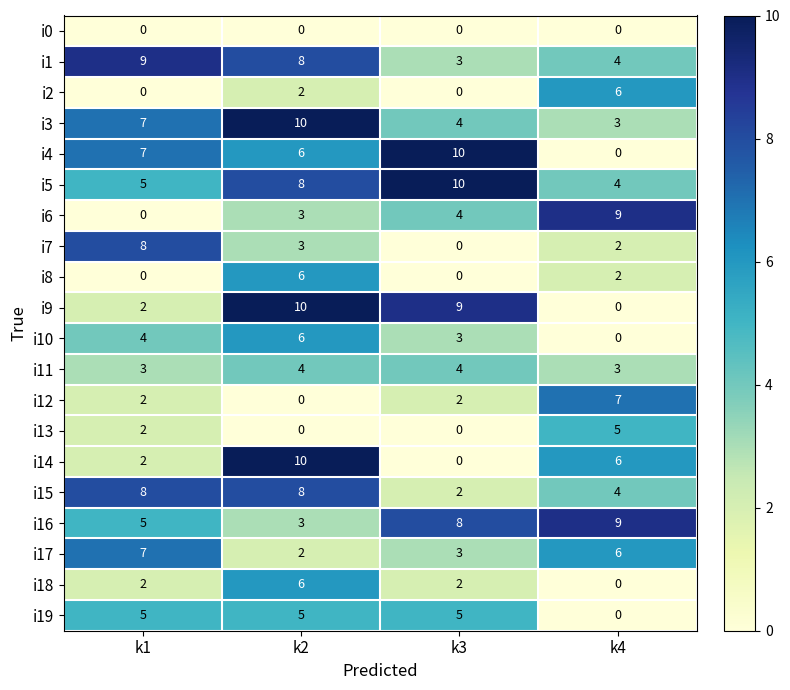

Between k1 and k3, which series saw the biggest shift?

i7